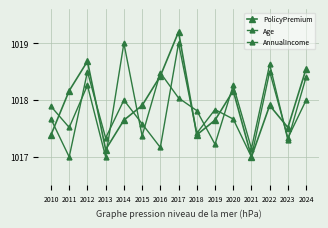

Which category has the lowest value in the AnnualIncome series?

2011